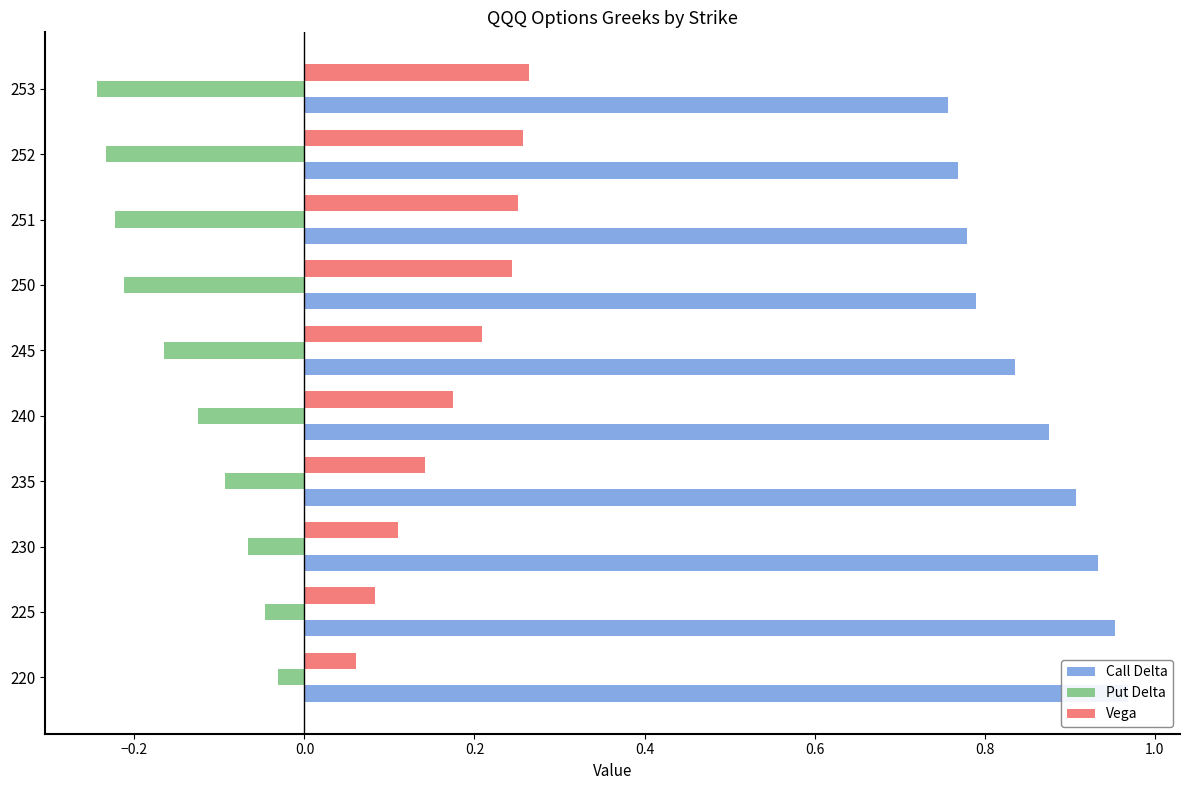

Reading right to left, list all the values displayed in this chart.

Call Delta: 0.8	0.8	0.8	0.8	0.8	0.9	0.9	0.9	1.0	1.0
Put Delta: -0.2	-0.2	-0.2	-0.2	-0.2	-0.1	-0.1	-0.1	-0.0	-0.0
Vega: 0.3	0.3	0.3	0.2	0.2	0.2	0.1	0.1	0.1	0.1